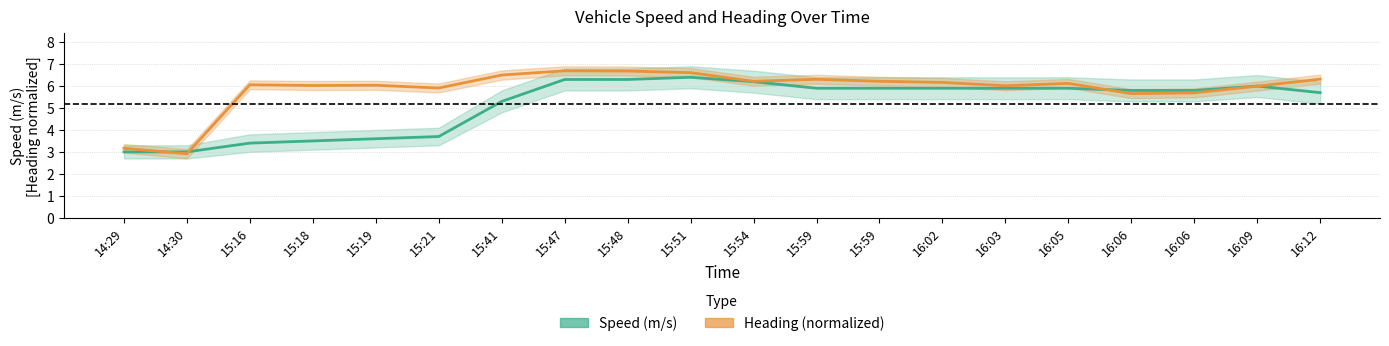

What is the difference between the Heading (normalized) values at 15:59 and 15:54?

0.1